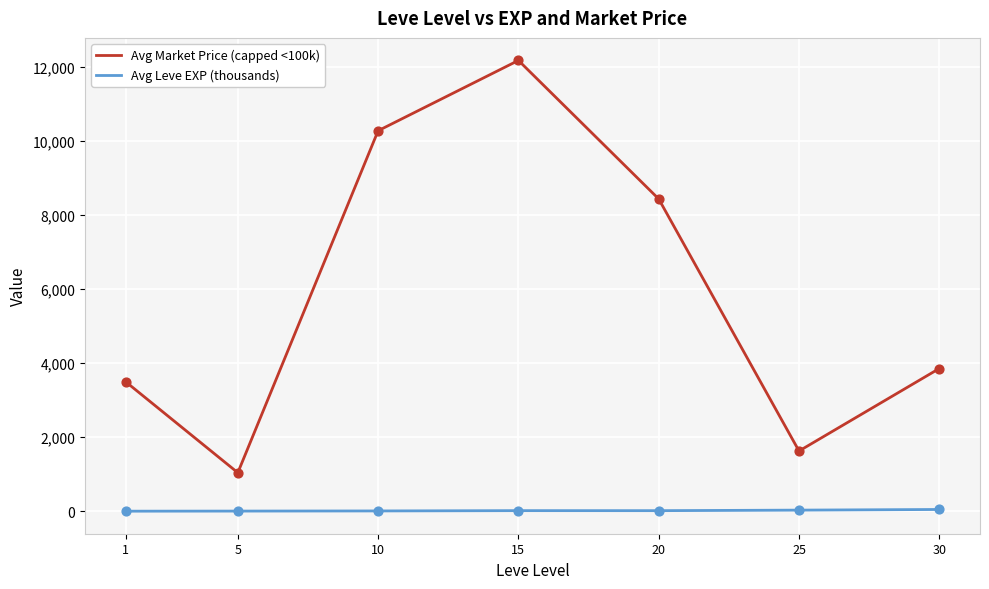

At how many categories does at least one series exceed 10976?

1